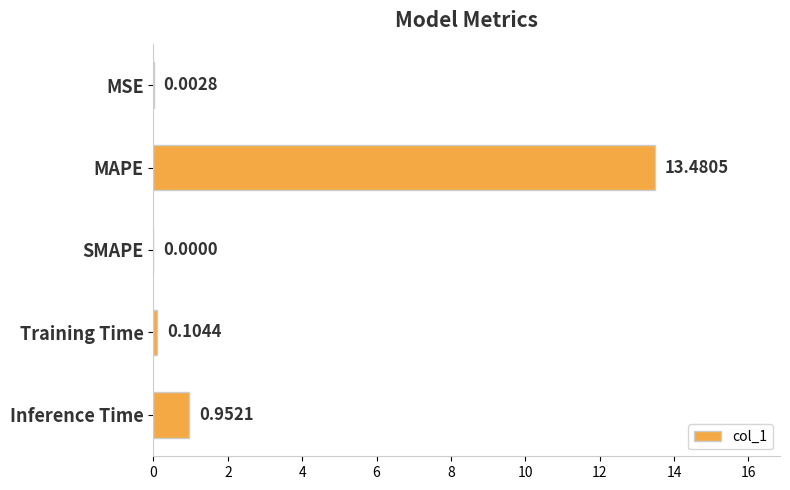

Are the bars grouped side by side (vs. stacked)?

No